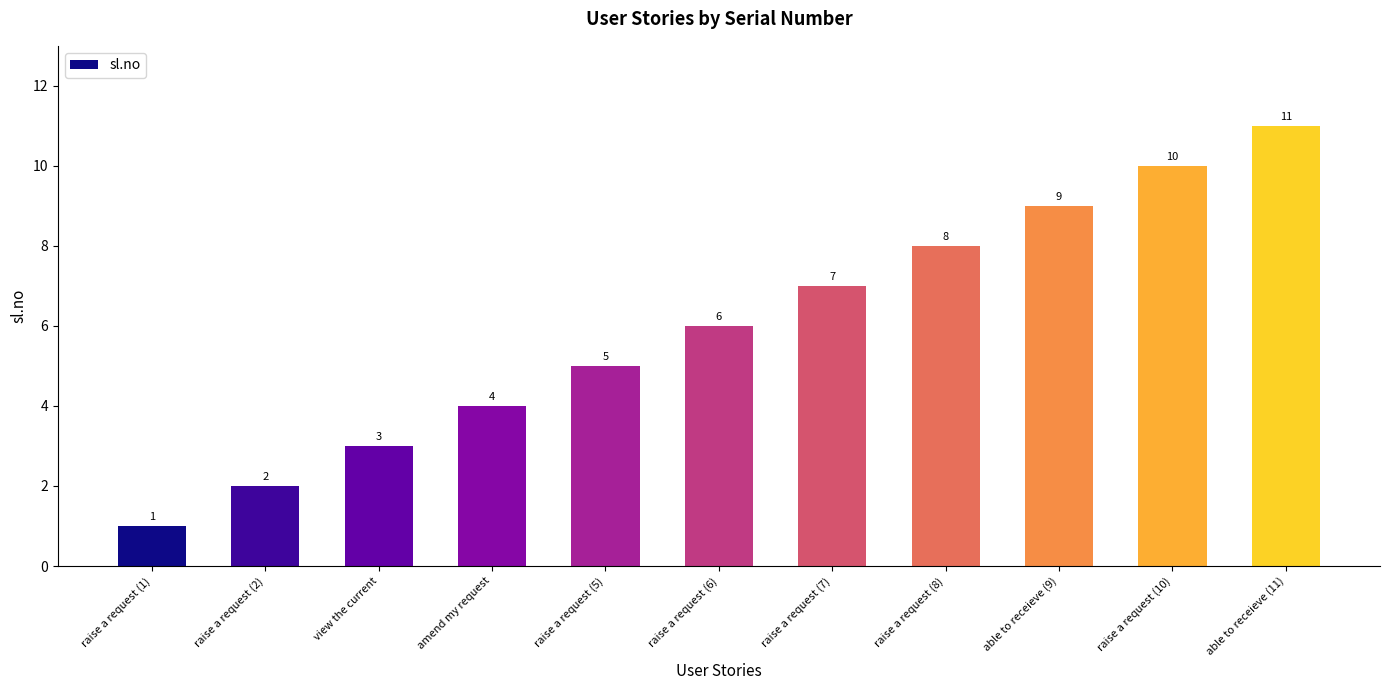

The chart shows a value of 5 at raise a request (5). True or false?

True